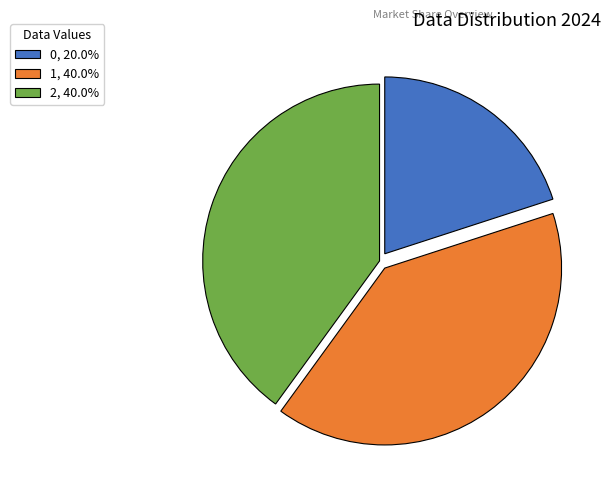

Do 0 and 2 together represent more than half of the pie?

Yes